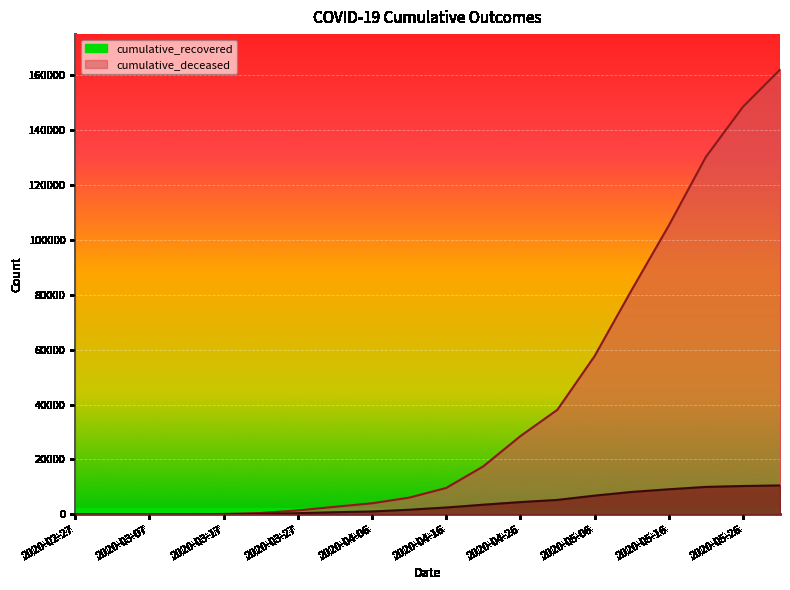

Which category has the highest value in the cumulative_recovered series?

2020-05-31